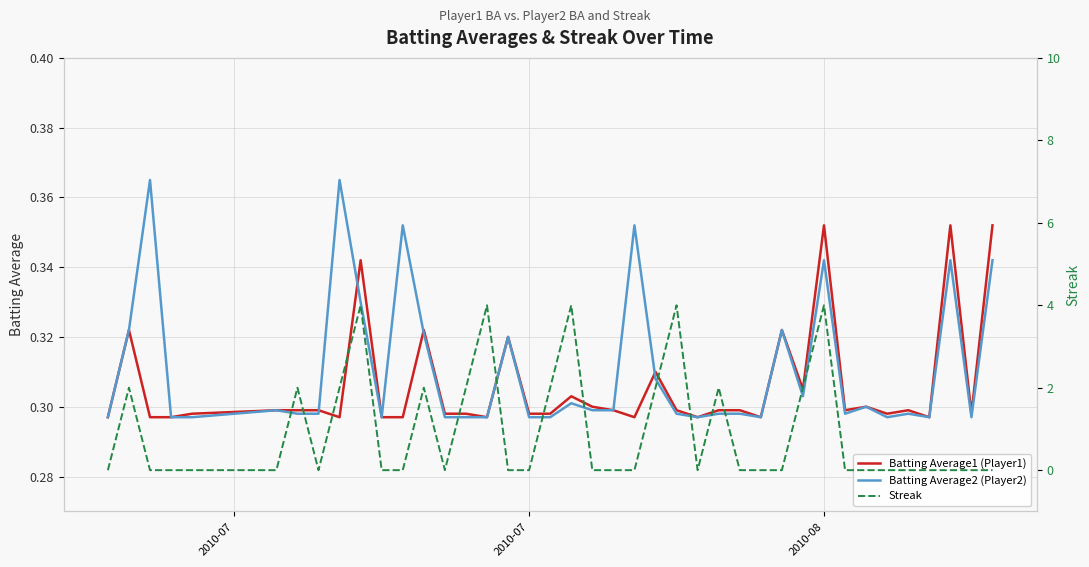

The Batting Average2 (Player2) series shows 0.2 at 37. True or false?

False